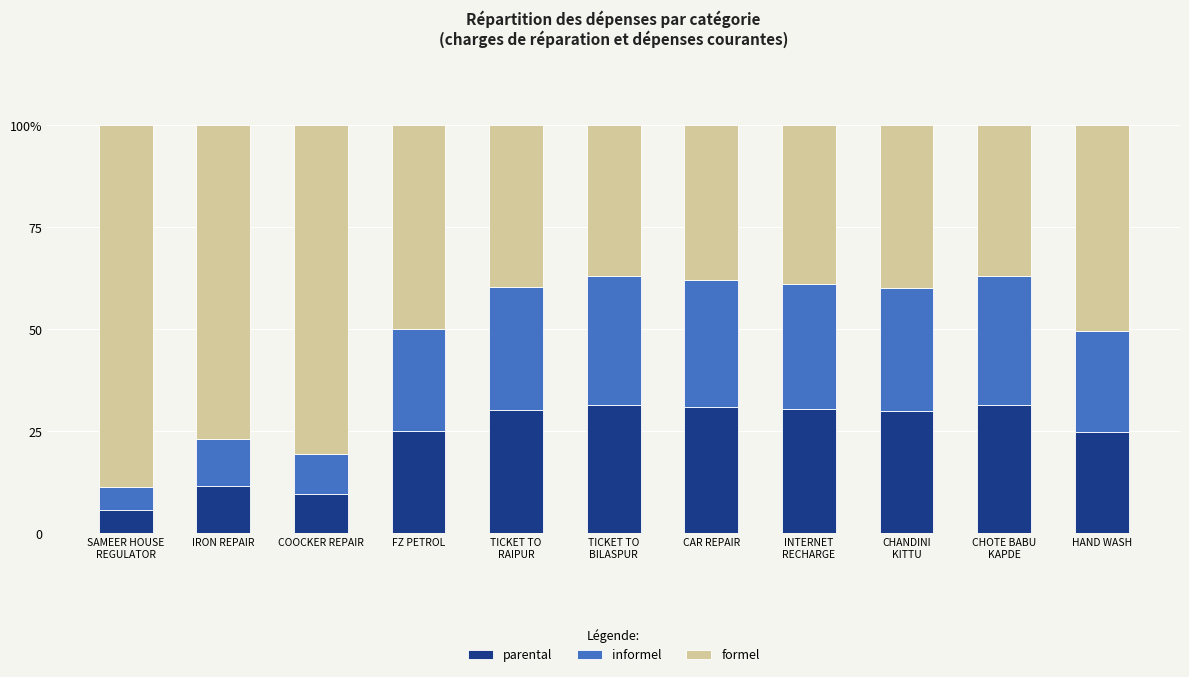

What is the total value across all series at TICKET TO
BILASPUR?

100.0